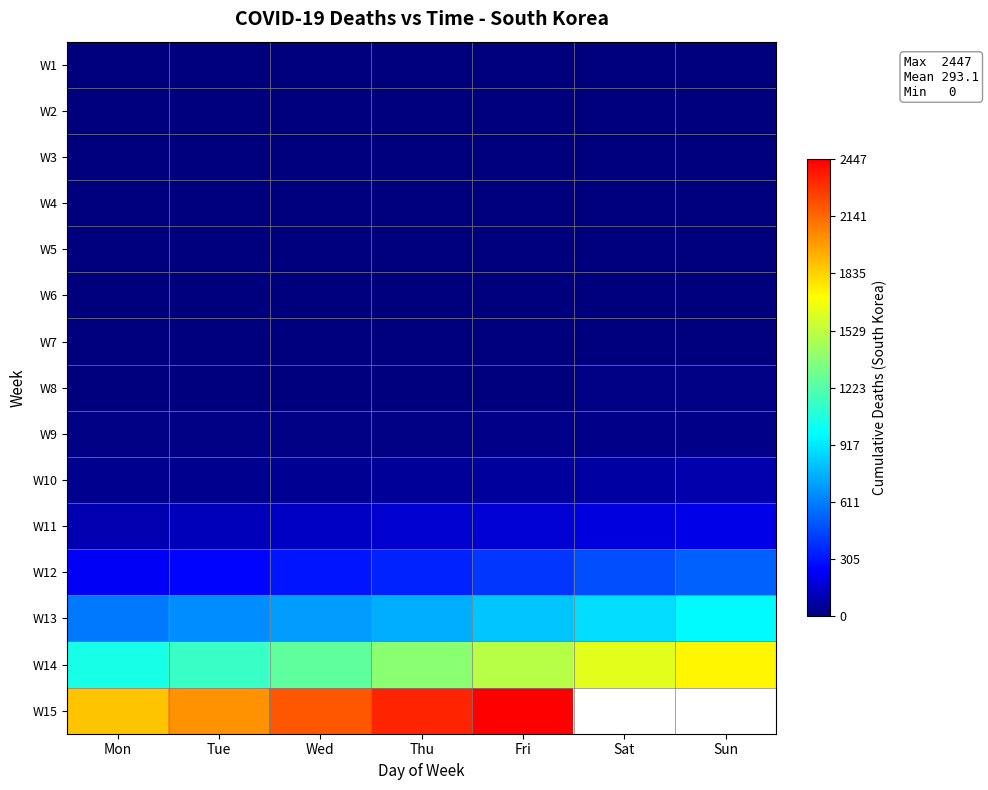

The W14 series shows 1909.0 at Tue. True or false?

False